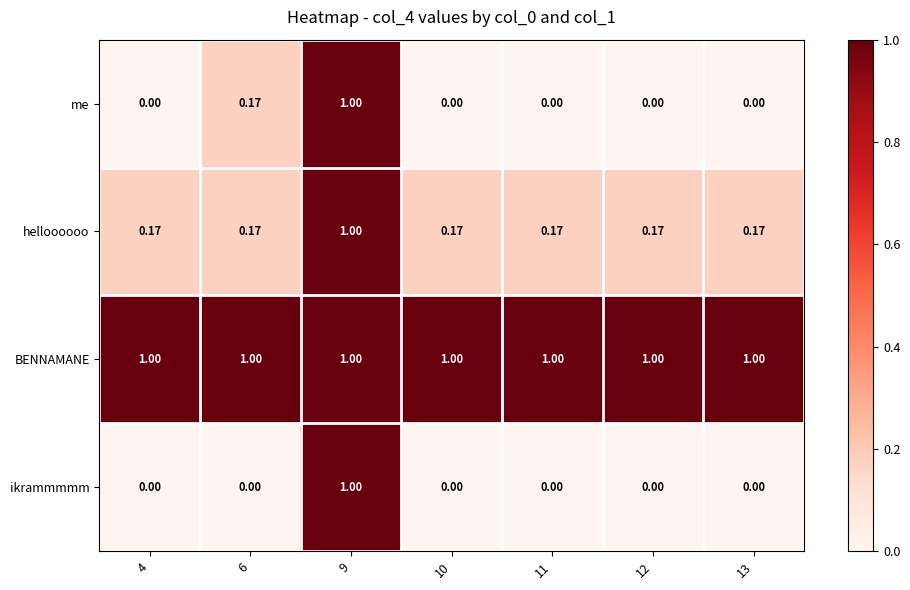

Which series has the largest total across all categories?

BENNAMANE